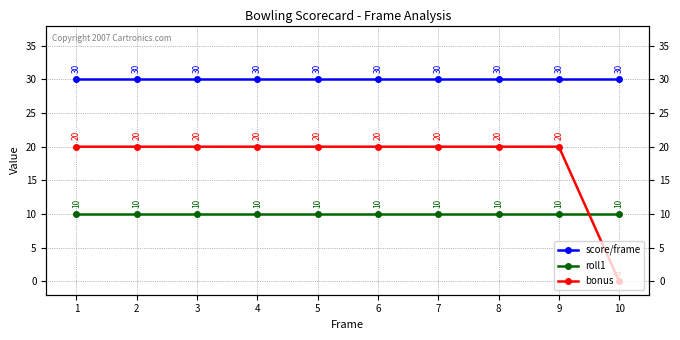

What is the maximum value shown in the chart?

30